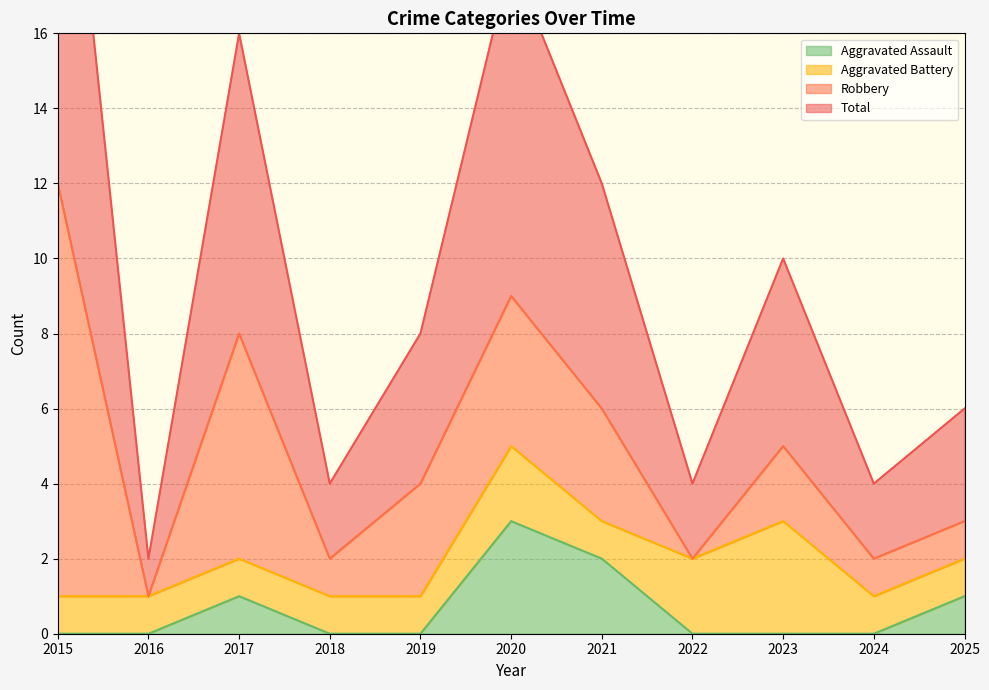

List the labels in order of Total value, largest first.

2015, 2020, 2017, 2021, 2023, 2019, 2025, 2018, 2022, 2024, 2016